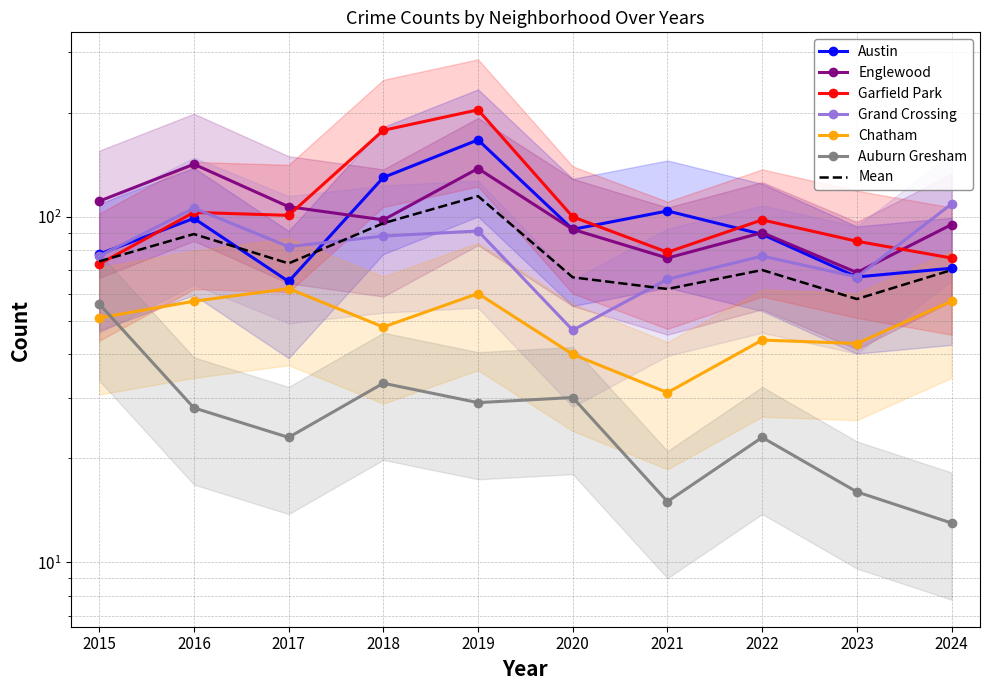

What is the spread (max minus min) of values at 2023?

69